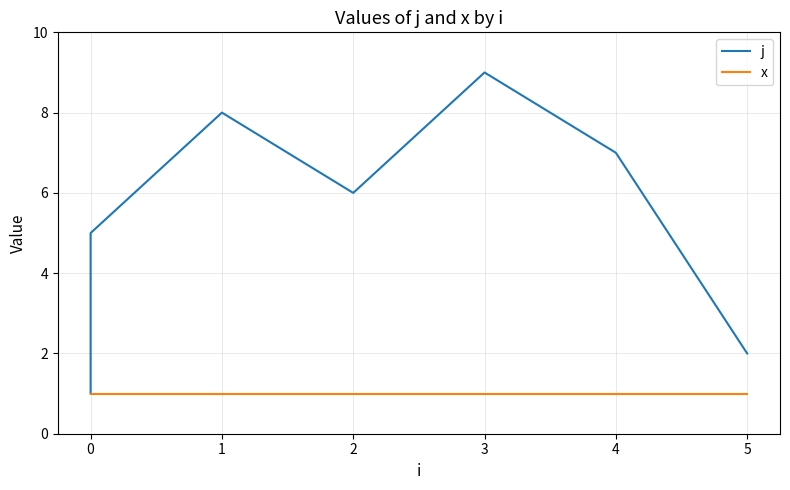

Which series has the largest range (max minus min)?

j